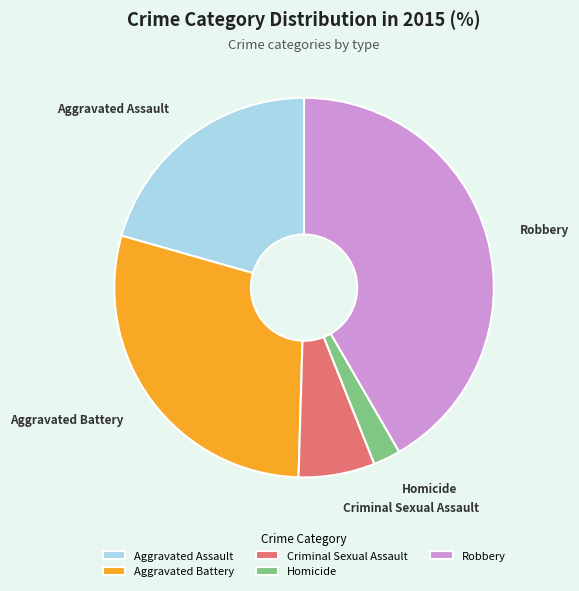

True or false: Aggravated Assault accounts for 11% of the total.

False